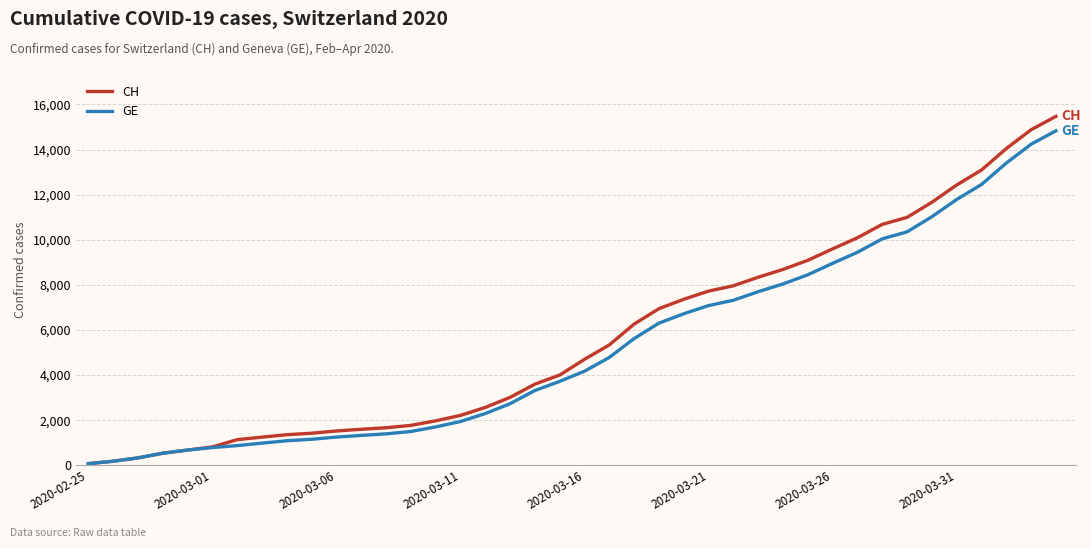

Which series has the widest spread of values?

CH